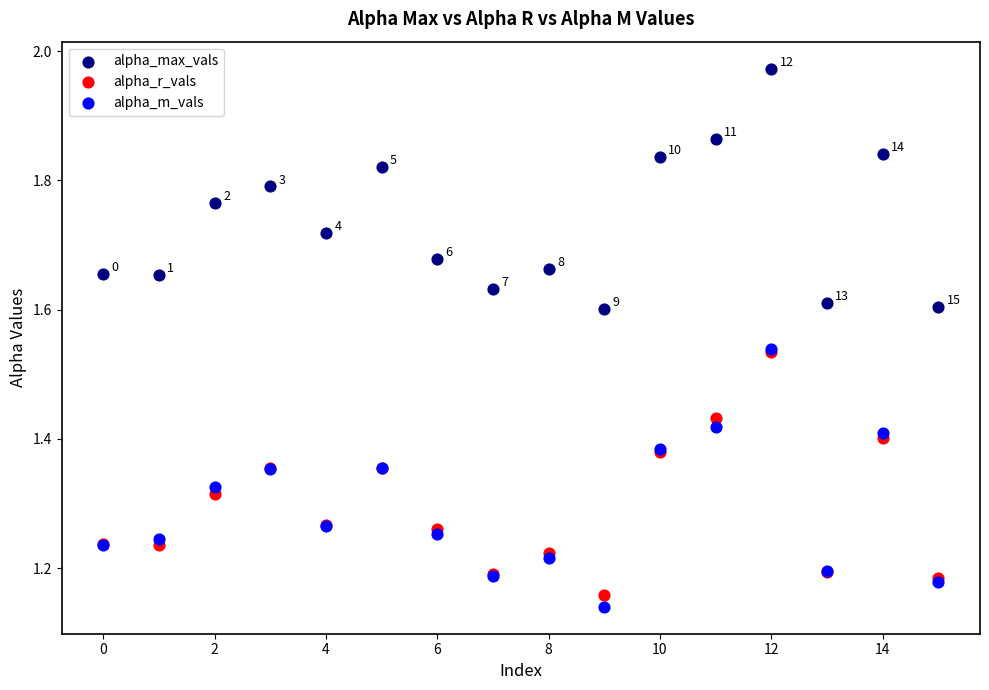

Which series contains the lowest Y value?

alpha_m_vals